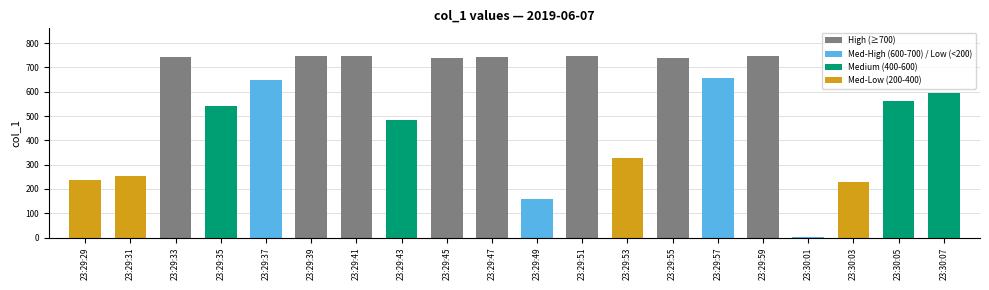

How many bars are there in total?

20